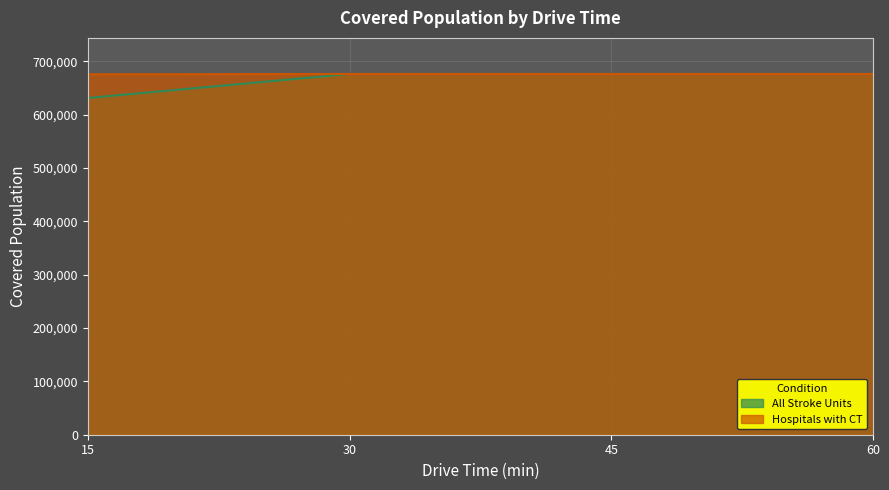

At which category does the chart reach its minimum across all series?

15